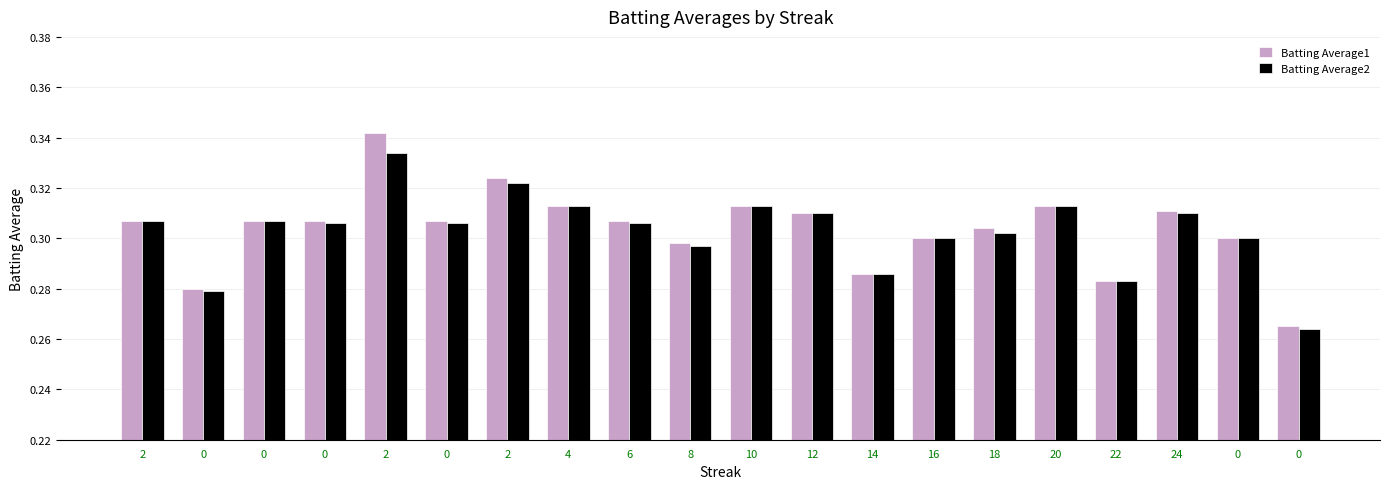

Are the bars grouped side by side (vs. stacked)?

Yes